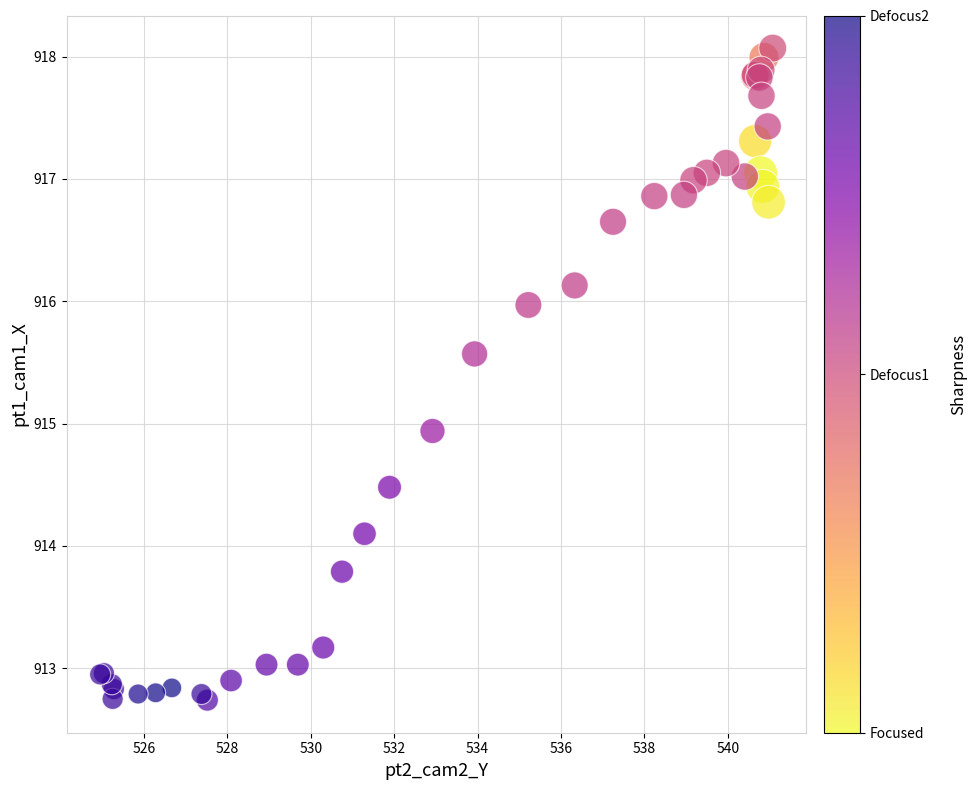

What Y value in the scatter plot is closest to 915?

914.9